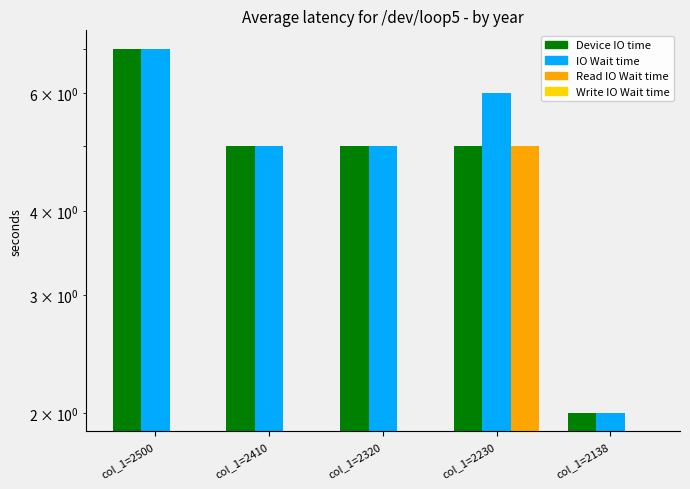

What is the greatest value displayed?

7